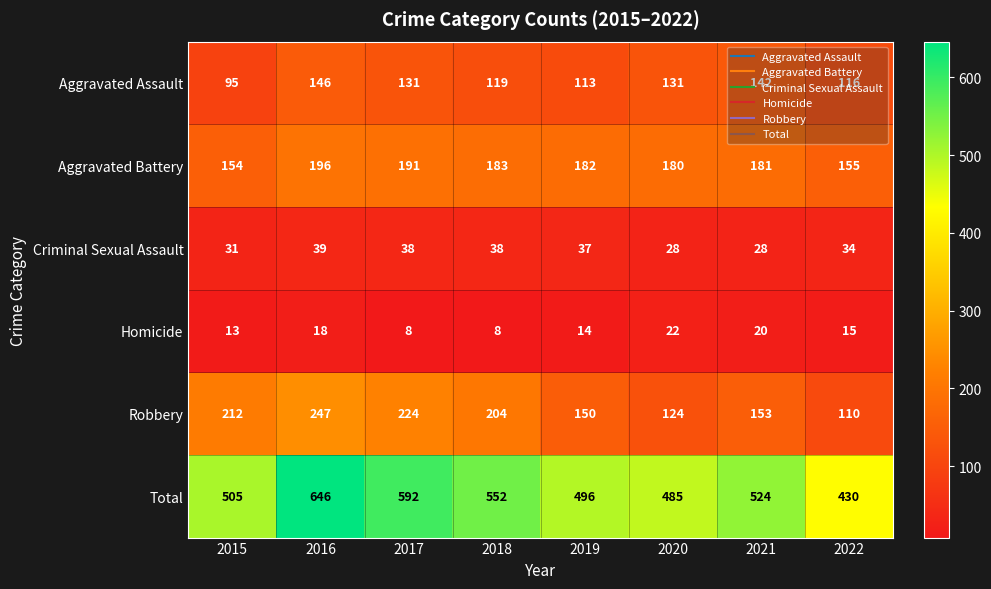

At how many categories does at least one series exceed 393?

8